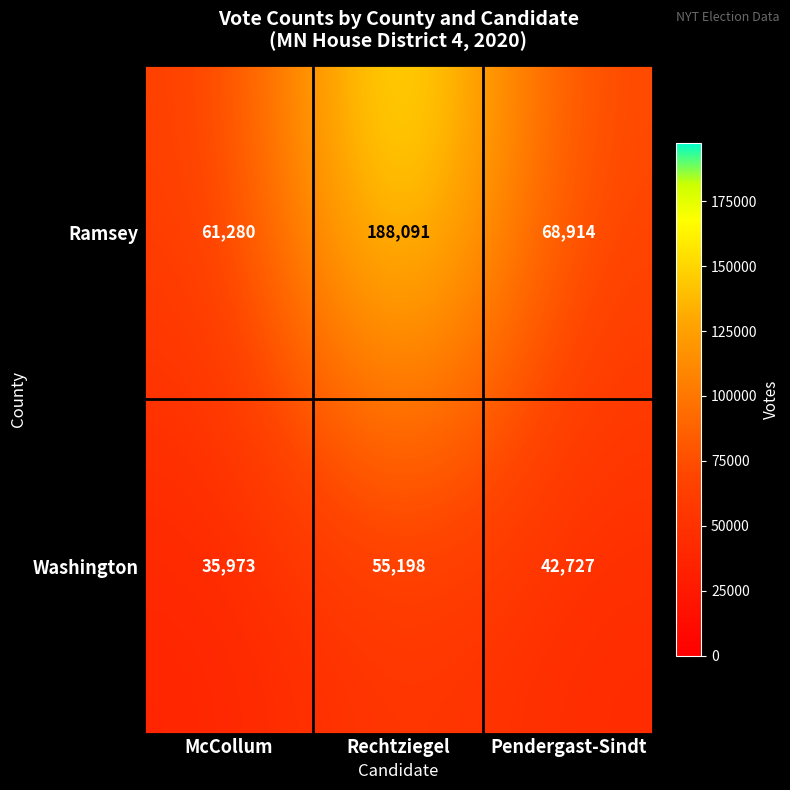

Rank the series by their maximum value, from highest to lowest.

Ramsey, Washington